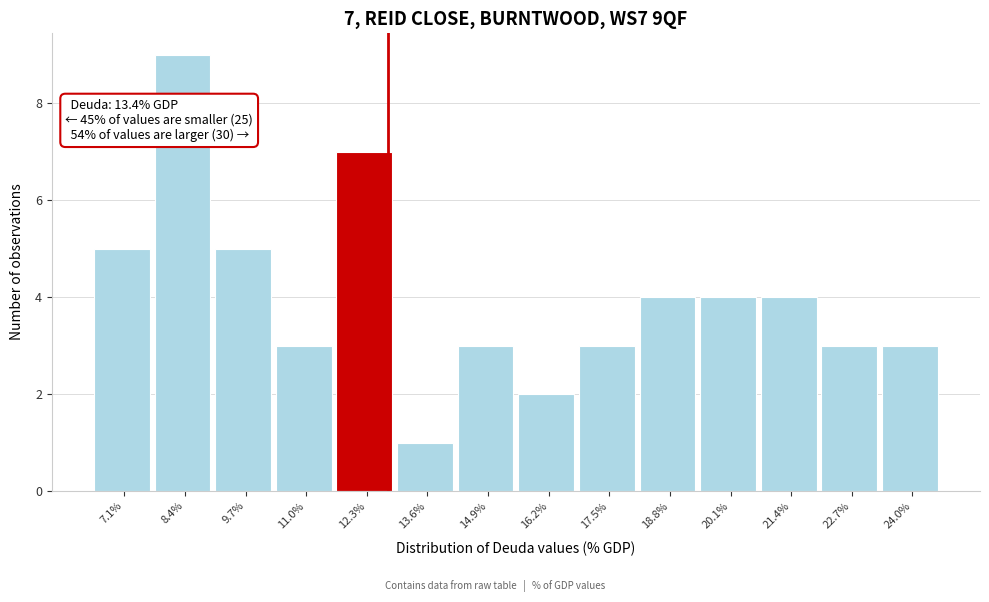

Reading right to left, extract all data points from this chart.

3	3	4	4	4	3	2	3	1	7	3	5	9	5